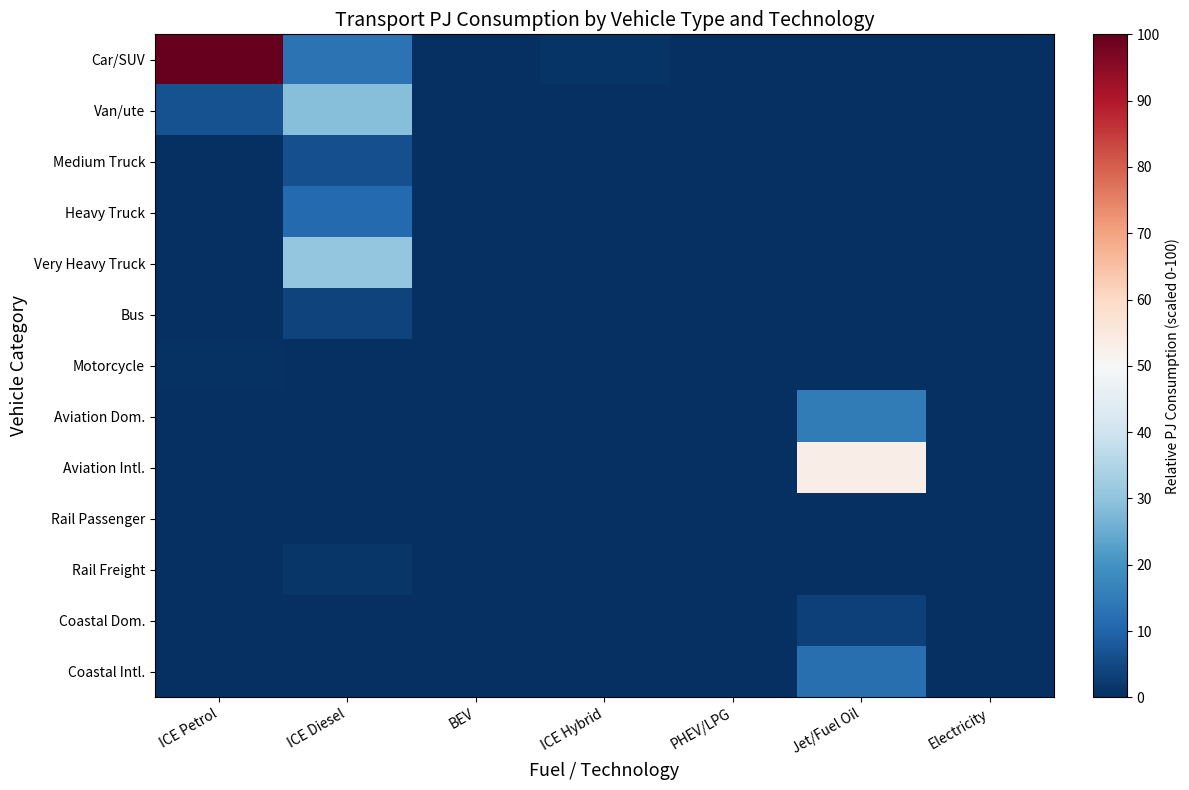

Rank the series at PHEV/LPG from lowest to highest value.

Medium Truck, Heavy Truck, Very Heavy Truck, Bus, Motorcycle, Aviation Dom., Aviation Intl., Rail Passenger, Rail Freight, Coastal Dom., Coastal Intl., Van/ute, Car/SUV